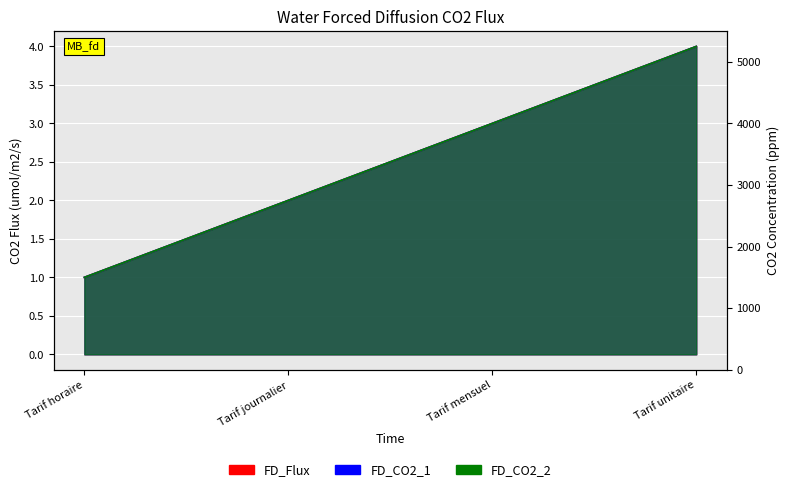

Which series has the largest total across all categories?

FD_Flux